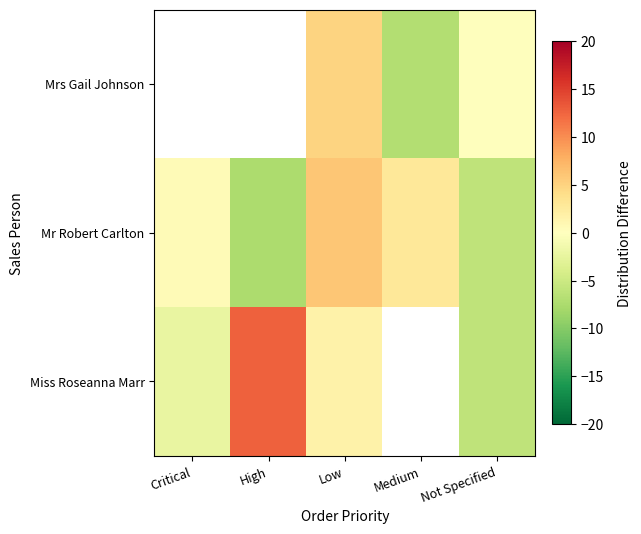

How many categories are shown in the chart?

5